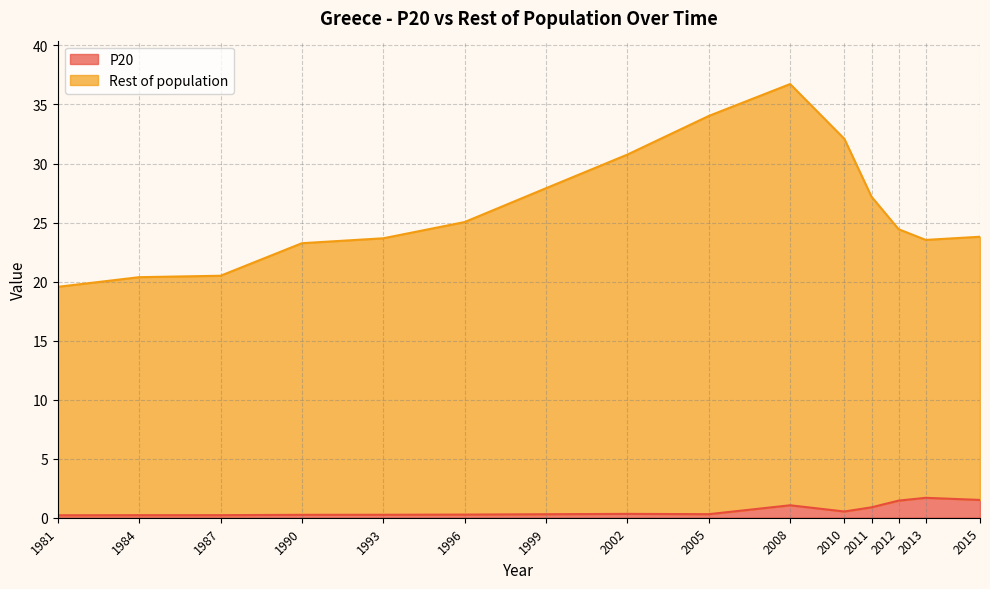

Count the number of categories in the chart.

15